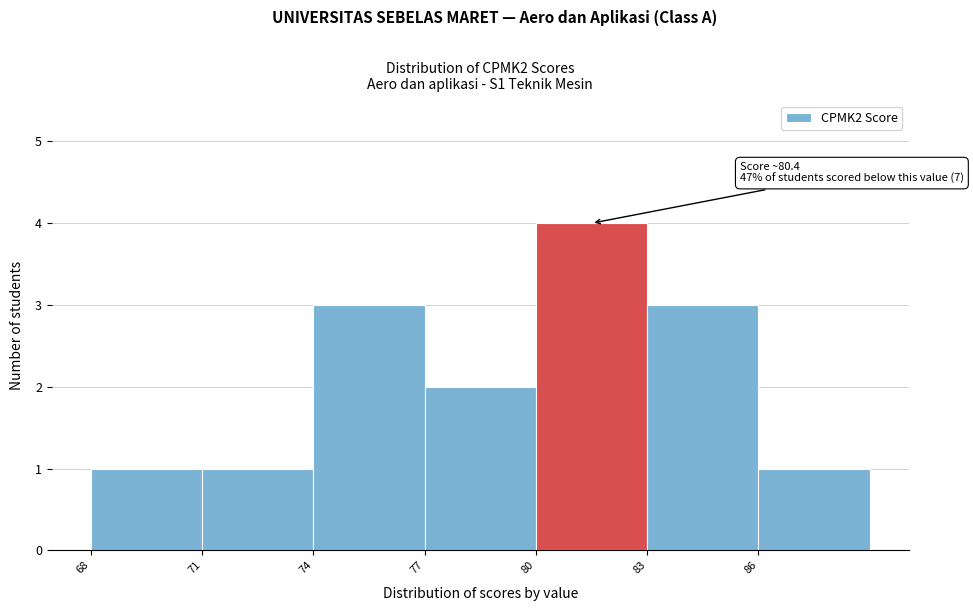

Over which range of the x-axis is the bar tallest?

80 to 83